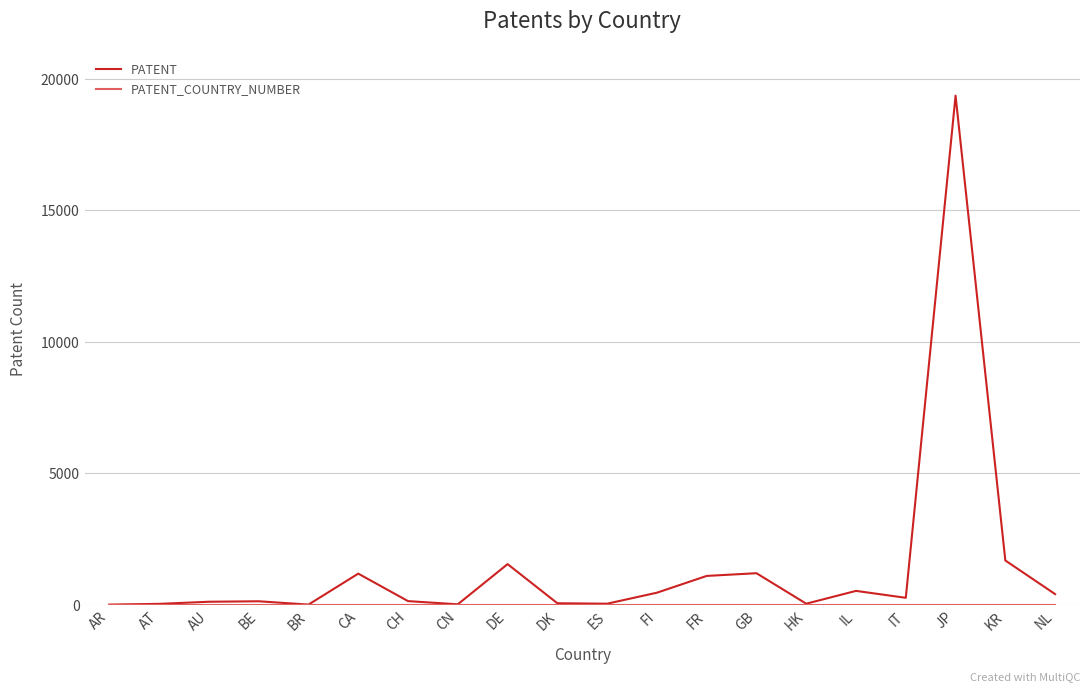

What is the total value across all series at BR?

5